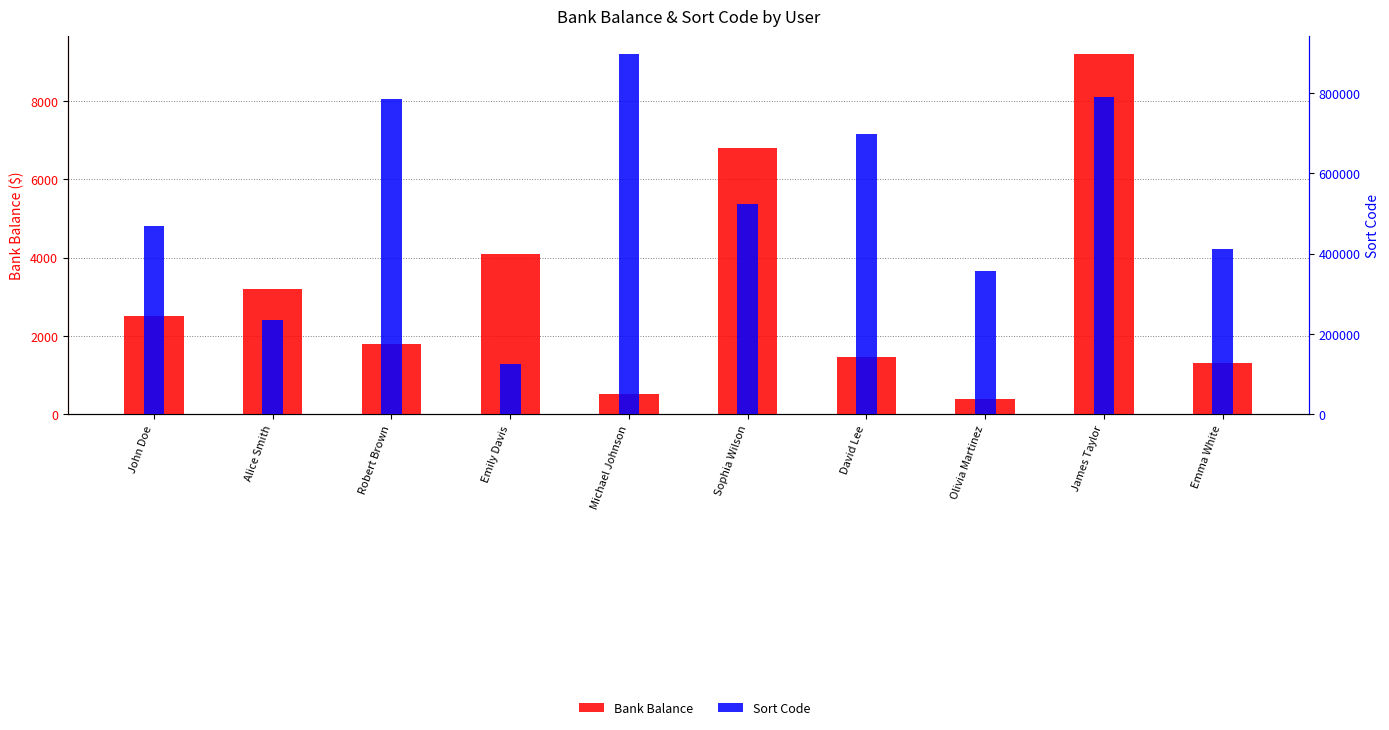

Is it true that Sort Code equals 240781.3 at David Lee?

False